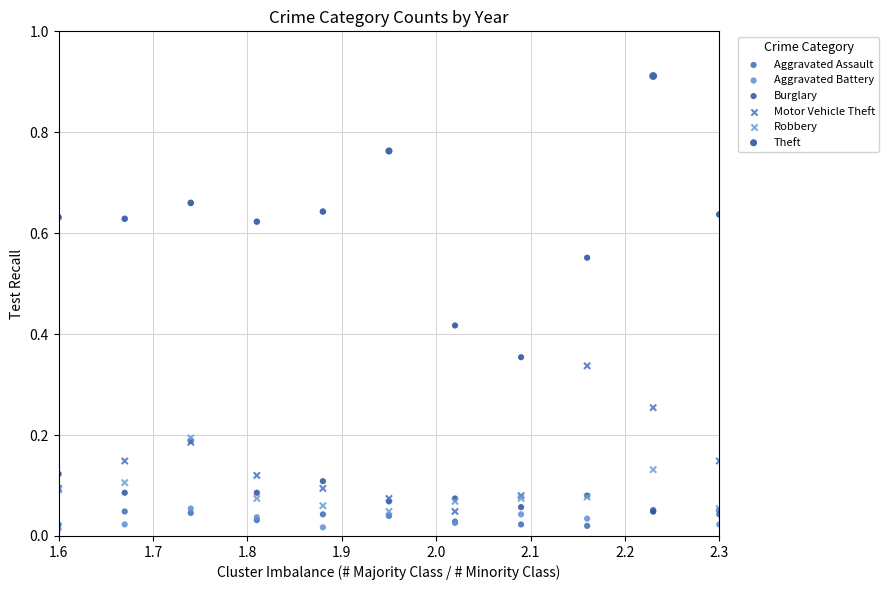

What are all the series names shown in the legend?

Aggravated Assault, Aggravated Battery, Burglary, Motor Vehicle Theft, Robbery, Theft